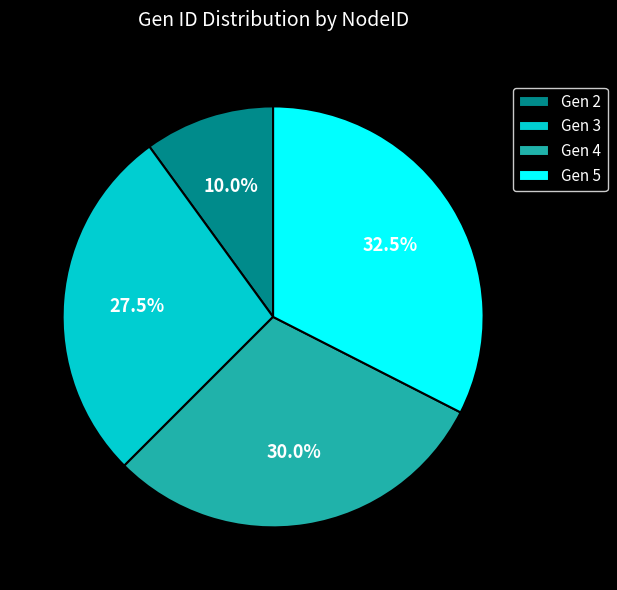

Approximately how many times larger is the value at Gen 4 compared to Gen 3?

1.1